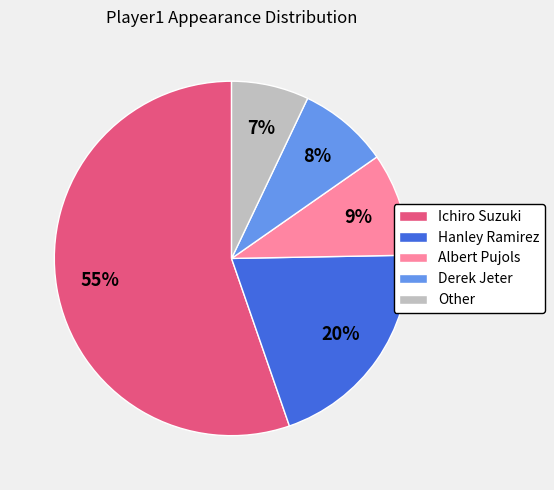

Is there any slice that represents more than half of the pie?

Yes